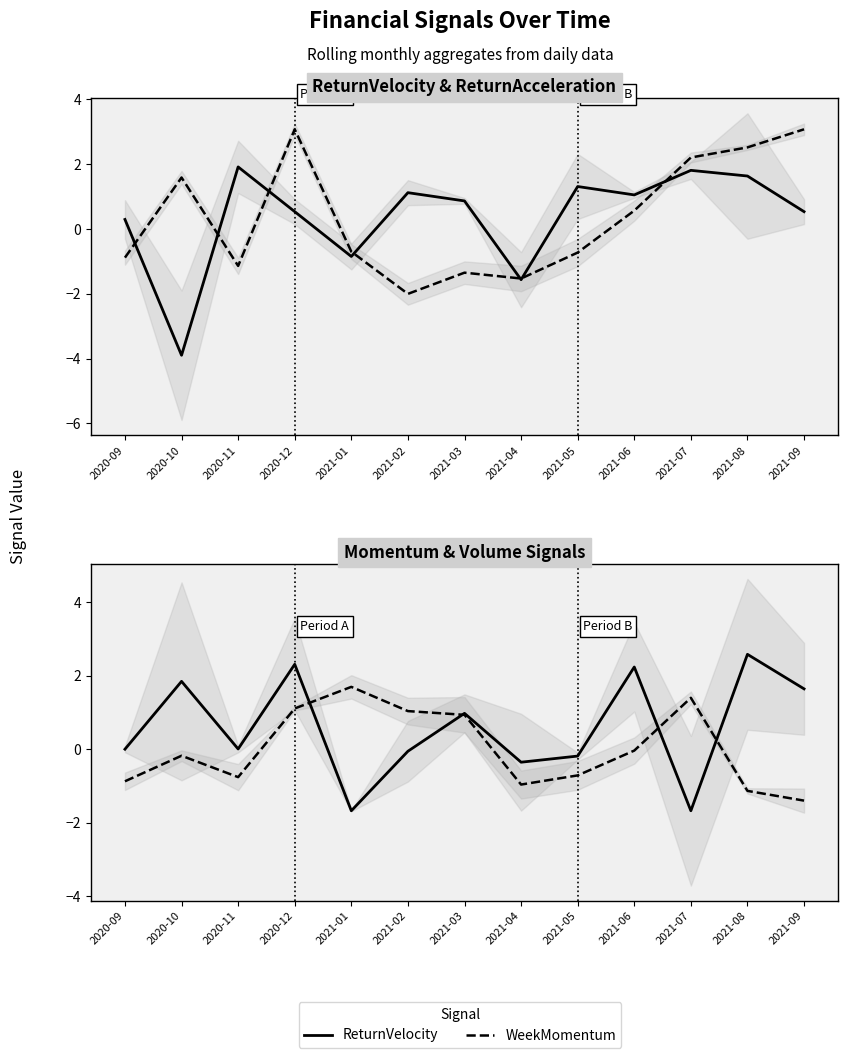

Which series has the largest range (max minus min)?

ReturnVelocity